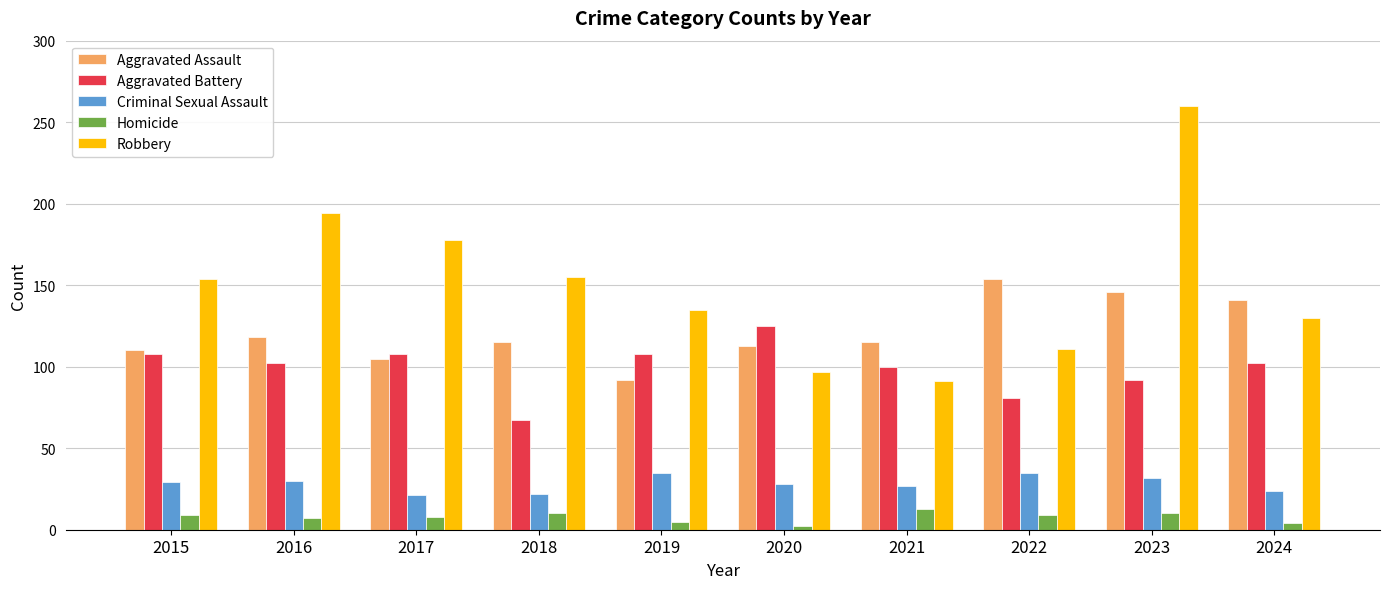

Rank the series by their maximum value, from lowest to highest.

Homicide, Criminal Sexual Assault, Aggravated Battery, Aggravated Assault, Robbery